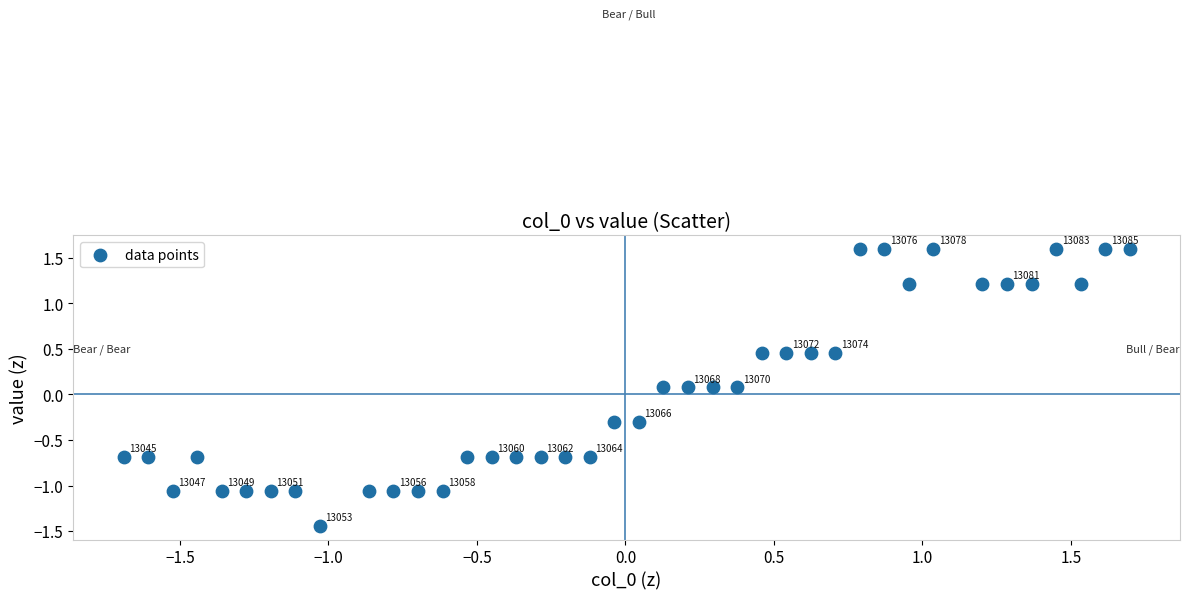

What is the range of X values (max minus min)?

3.4